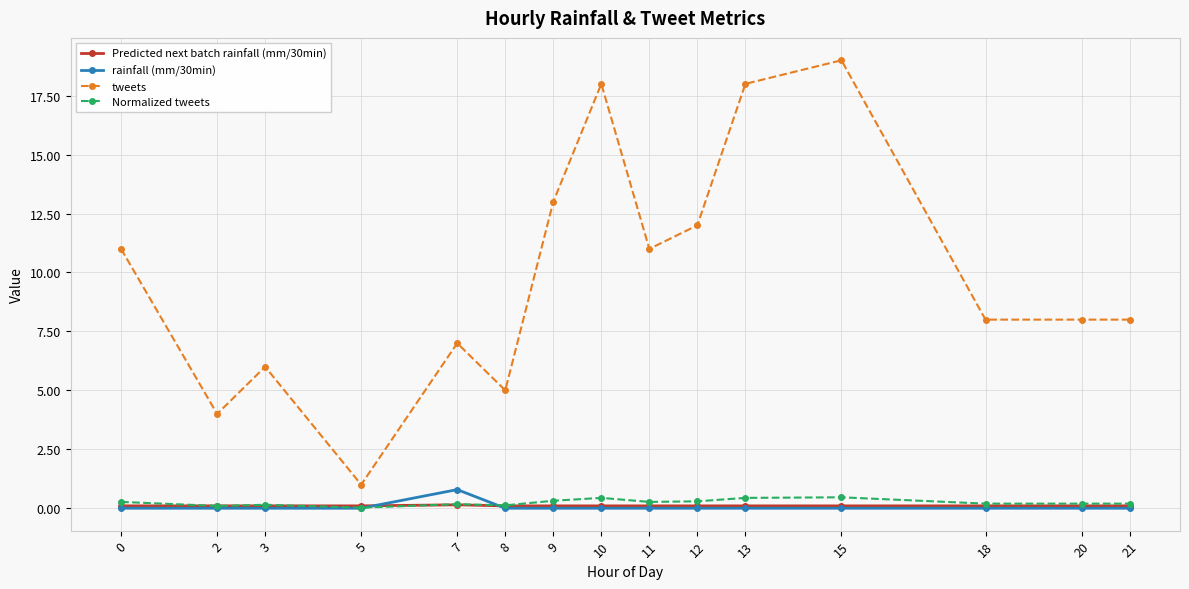

Between 3 and 5, which series saw the biggest shift?

tweets